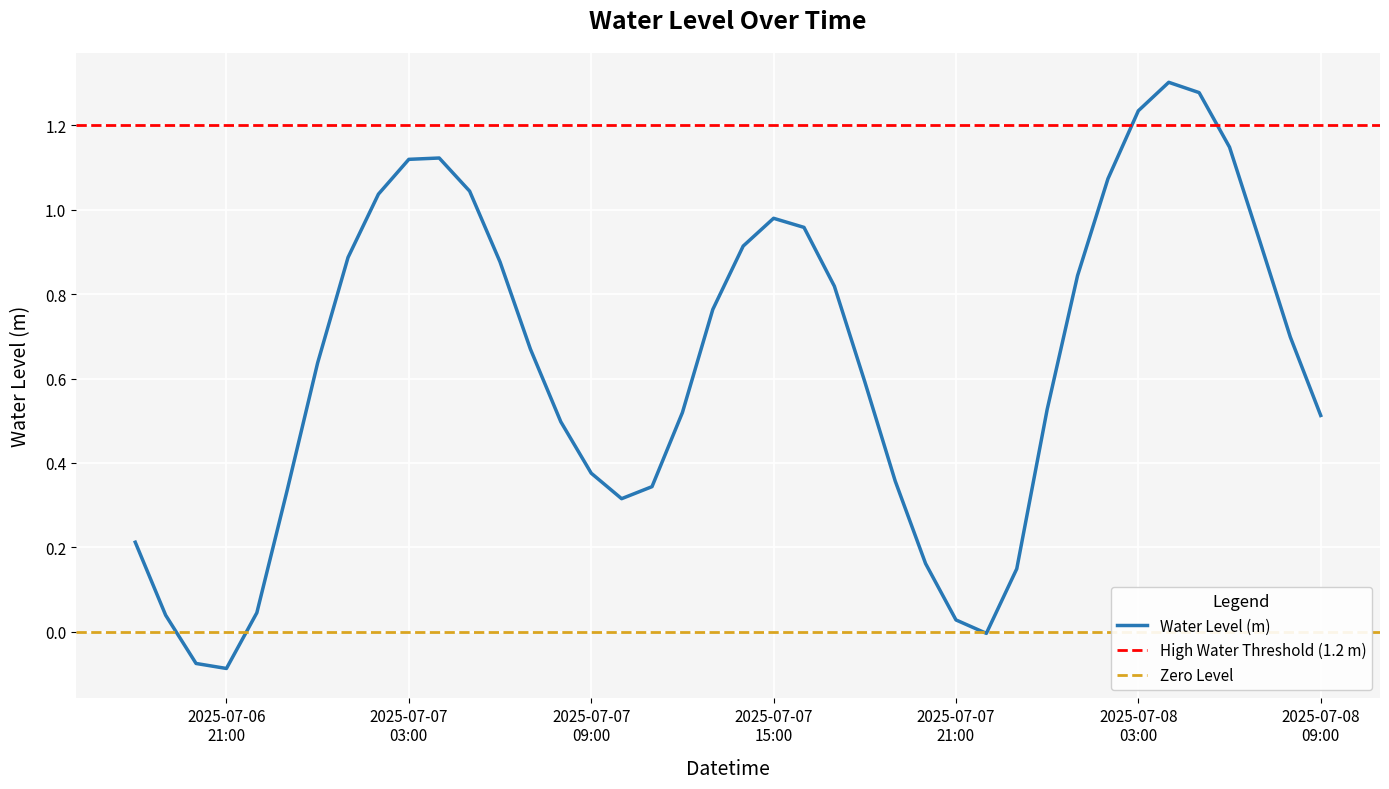

Where does the data first go above 0?

2025-07-06 18:00:00